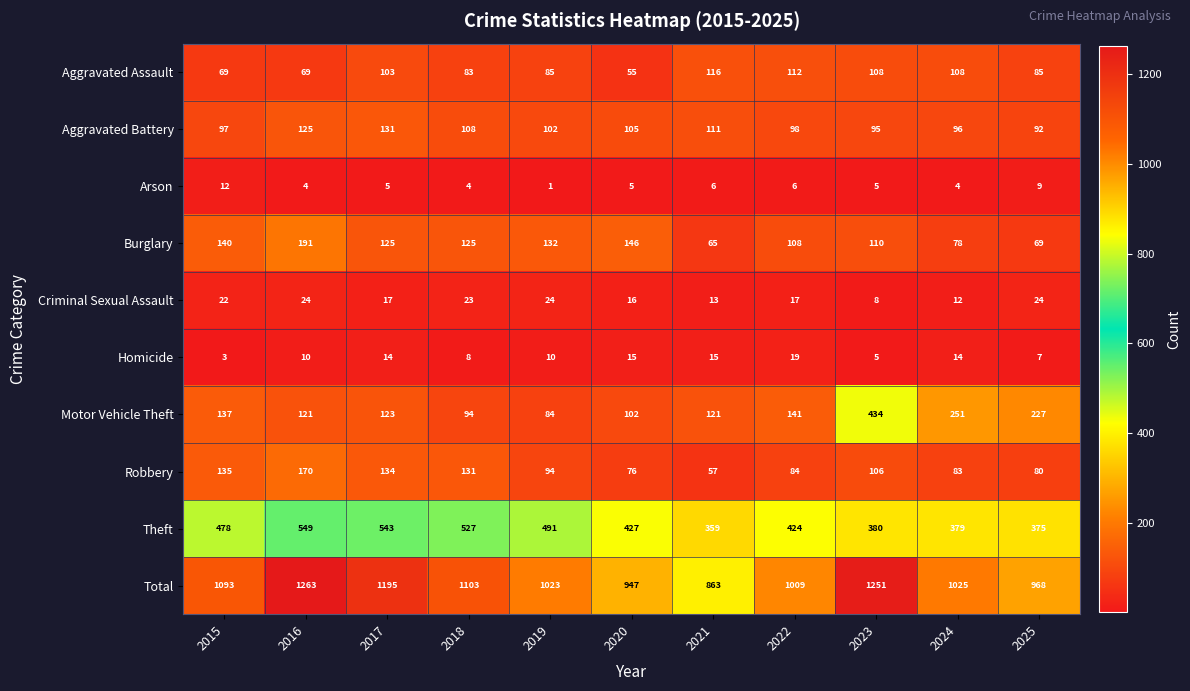

What is the approximate value of Theft at 2015?

478